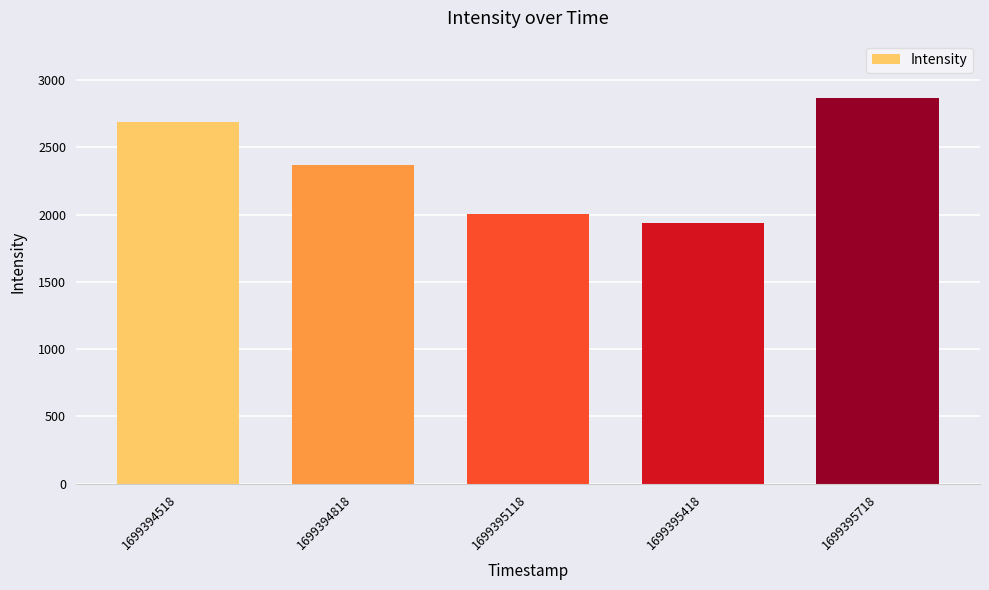

Count the number of categories in the chart.

5